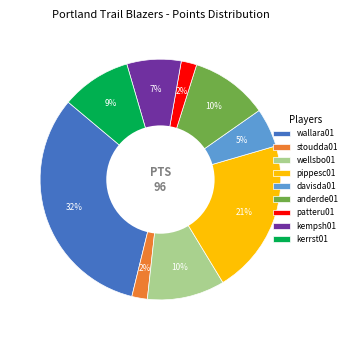

Which category has the biggest portion of the pie?

wallara01